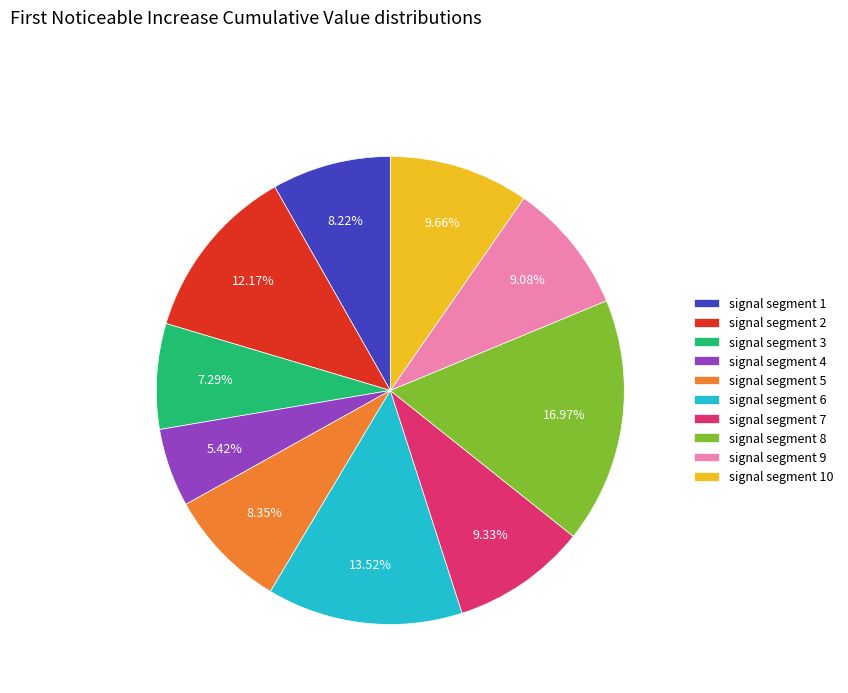

How many slices are in this pie chart?

10